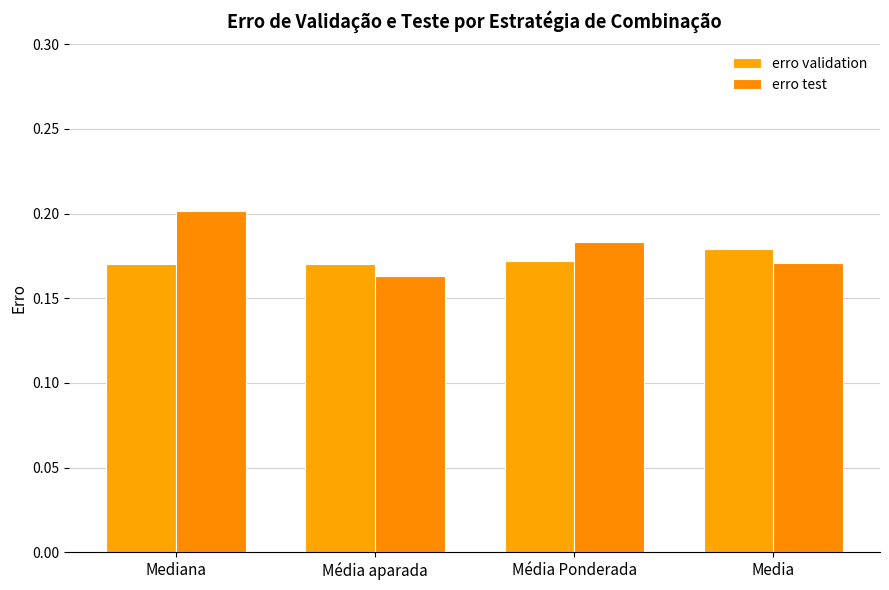

How many groups of bars are there?

4